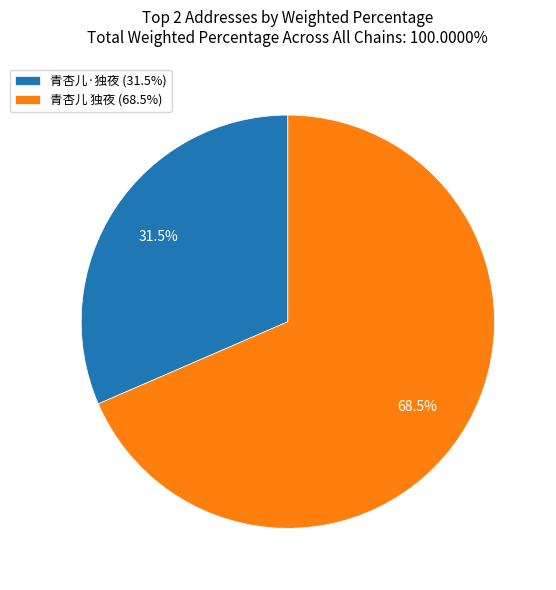

Rank the categories by value from lowest to highest.

青杏儿·独夜, 青杏儿 独夜